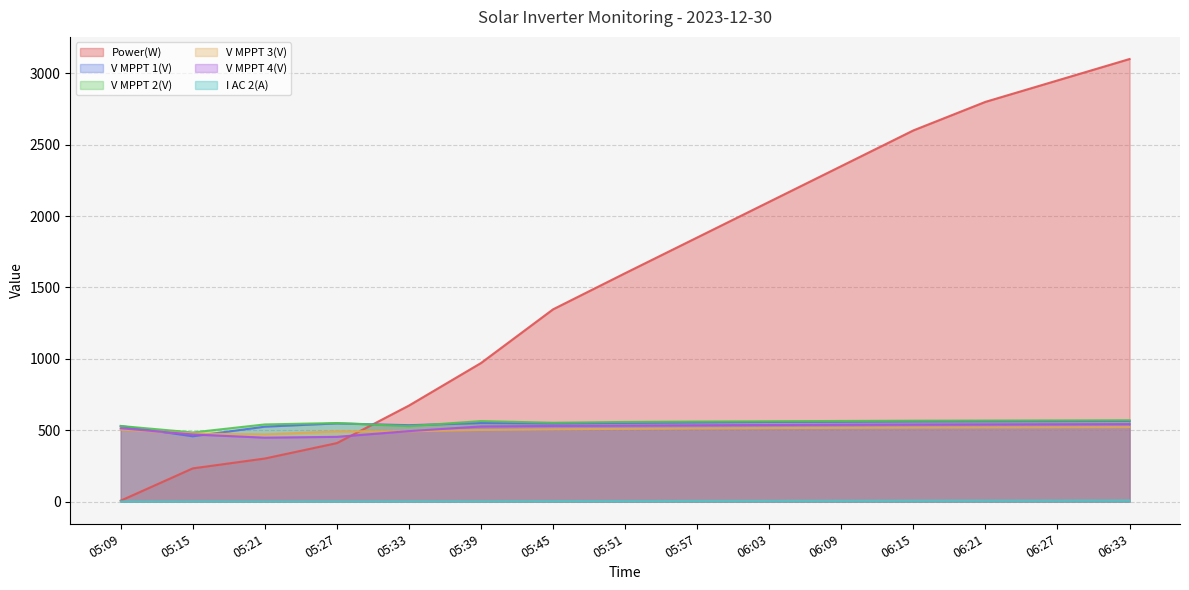

What is the total value across all series at 06:33?

5307.9